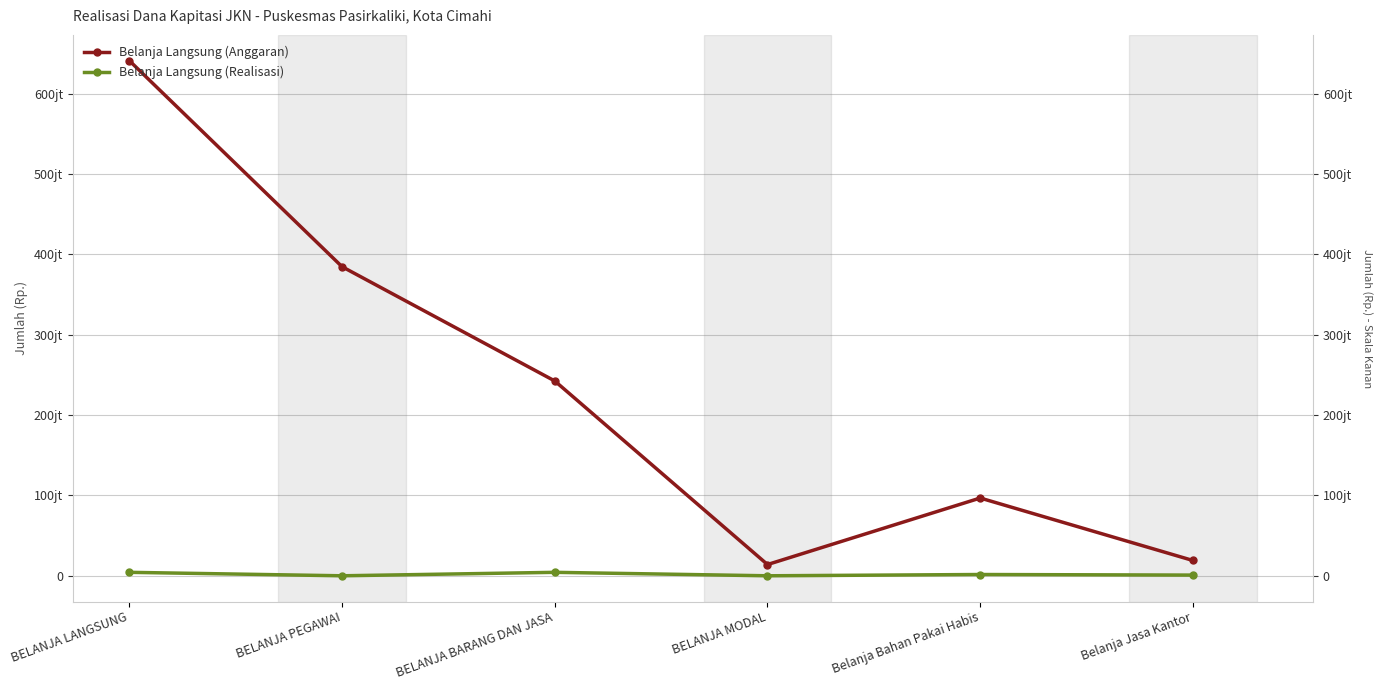

Reading left to right, transcribe all the data shown in this chart.

Belanja Langsung (Anggaran): BELANJA LANGSUNG=641304000	BELANJA PEGAWAI=384782400	BELANJA BARANG DAN JASA=242521600	BELANJA MODAL=14000000	Belanja Bahan Pakai Habis=96804750	Belanja Jasa Kantor=19035000
Belanja Langsung (Realisasi): BELANJA LANGSUNG=4301700	BELANJA PEGAWAI=0	BELANJA BARANG DAN JASA=4301700	BELANJA MODAL=0	Belanja Bahan Pakai Habis=1587500	Belanja Jasa Kantor=871200